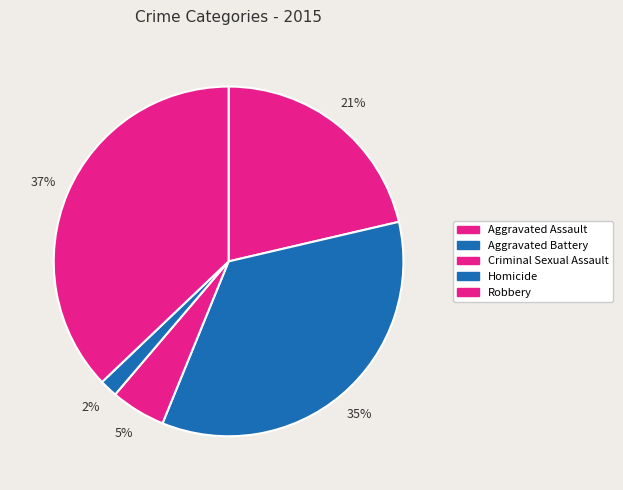

To the nearest percent, what is the combined percentage of Robbery and Homicide?

39%